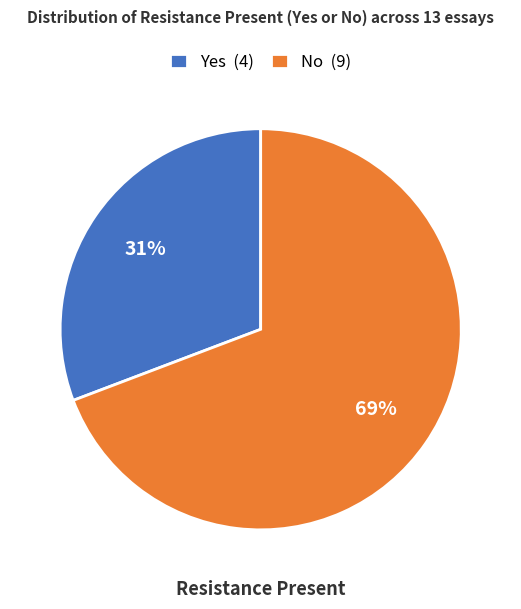

Rank the categories by value from highest to lowest.

No, Yes